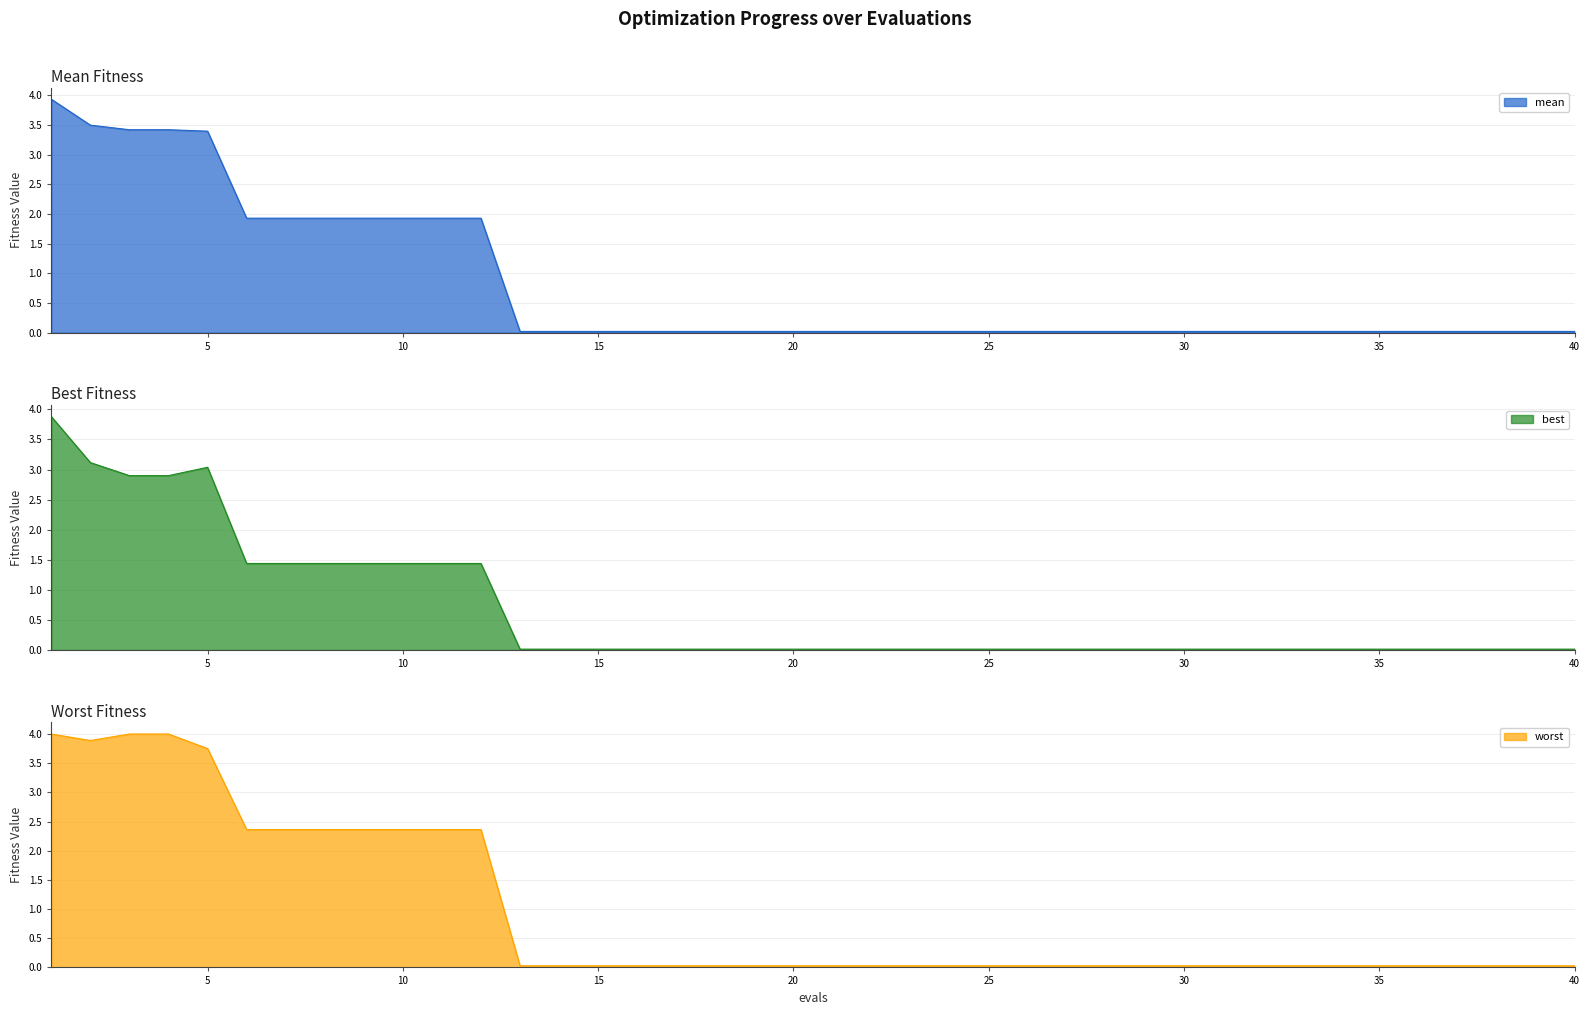

What is the difference between the second highest and second lowest values in the mean series?

3.5